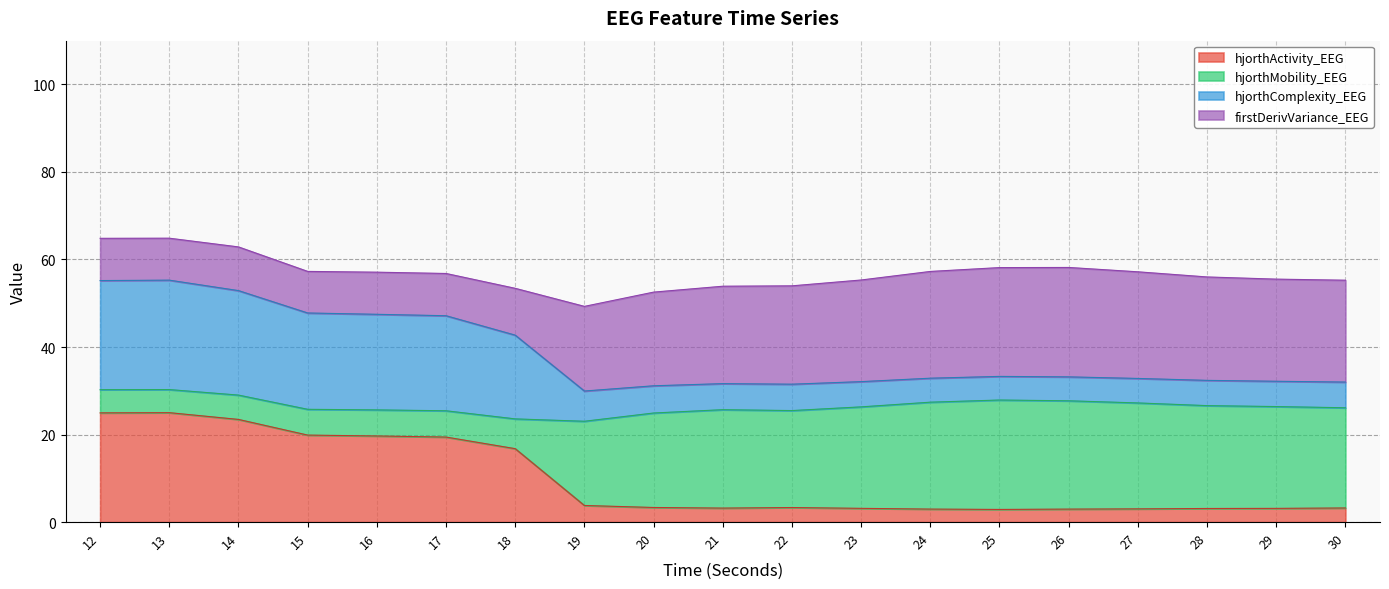

How many lines are shown in the chart?

4